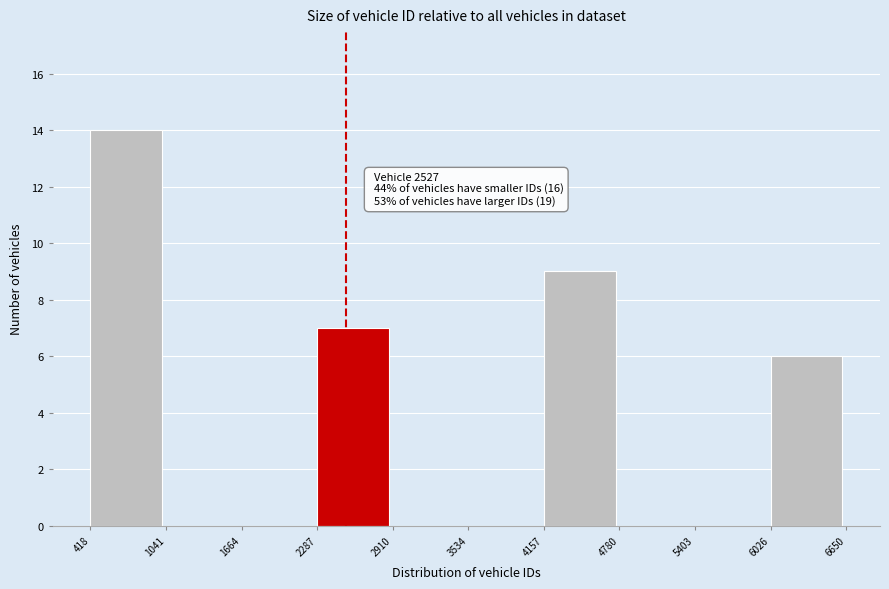

Over which range of the x-axis is the bar tallest?

418 to 1041